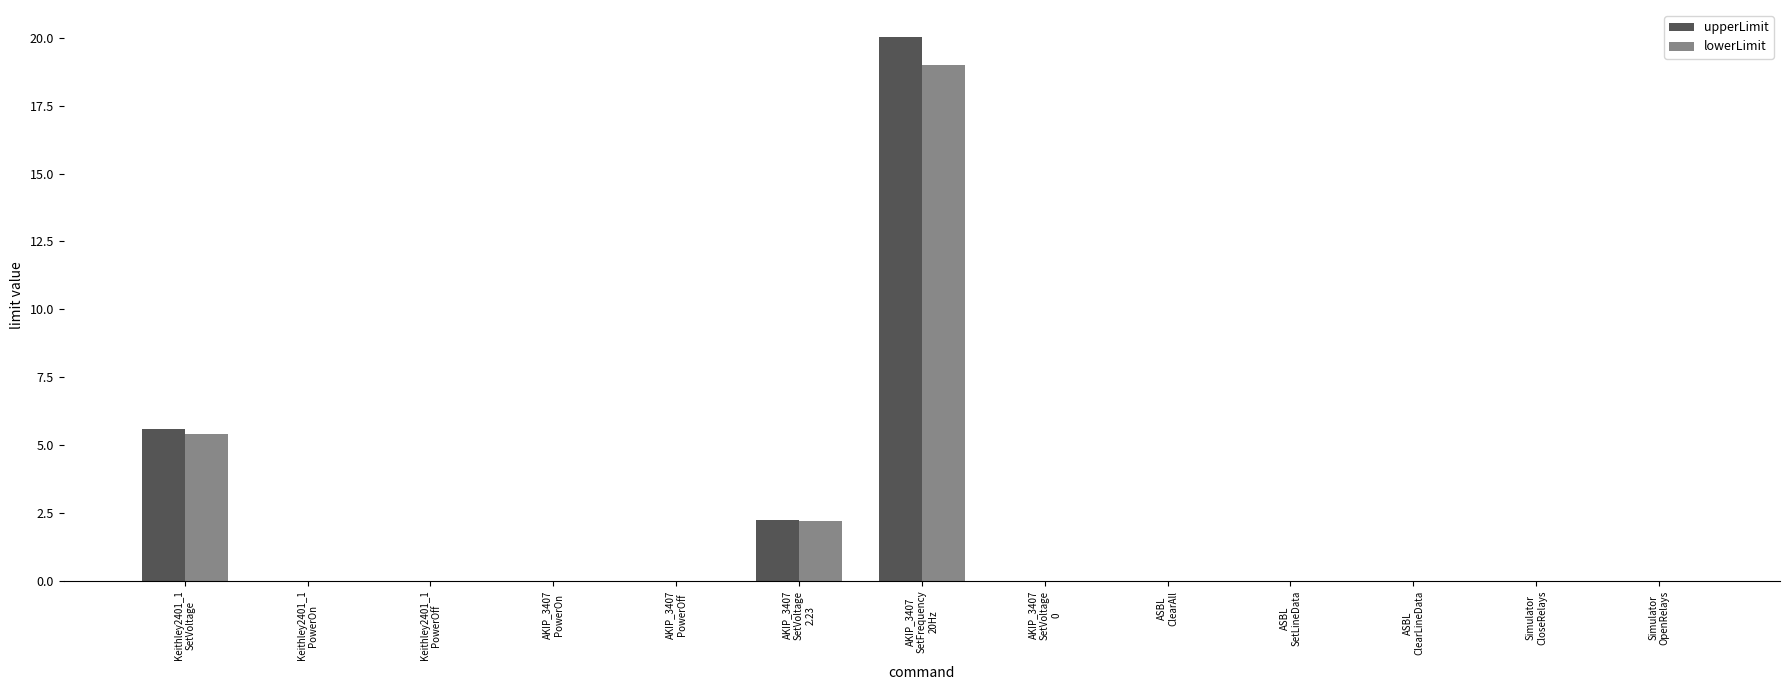

Is it true that upperLimit equals 0.0 at Simulator
CloseRelays?

True